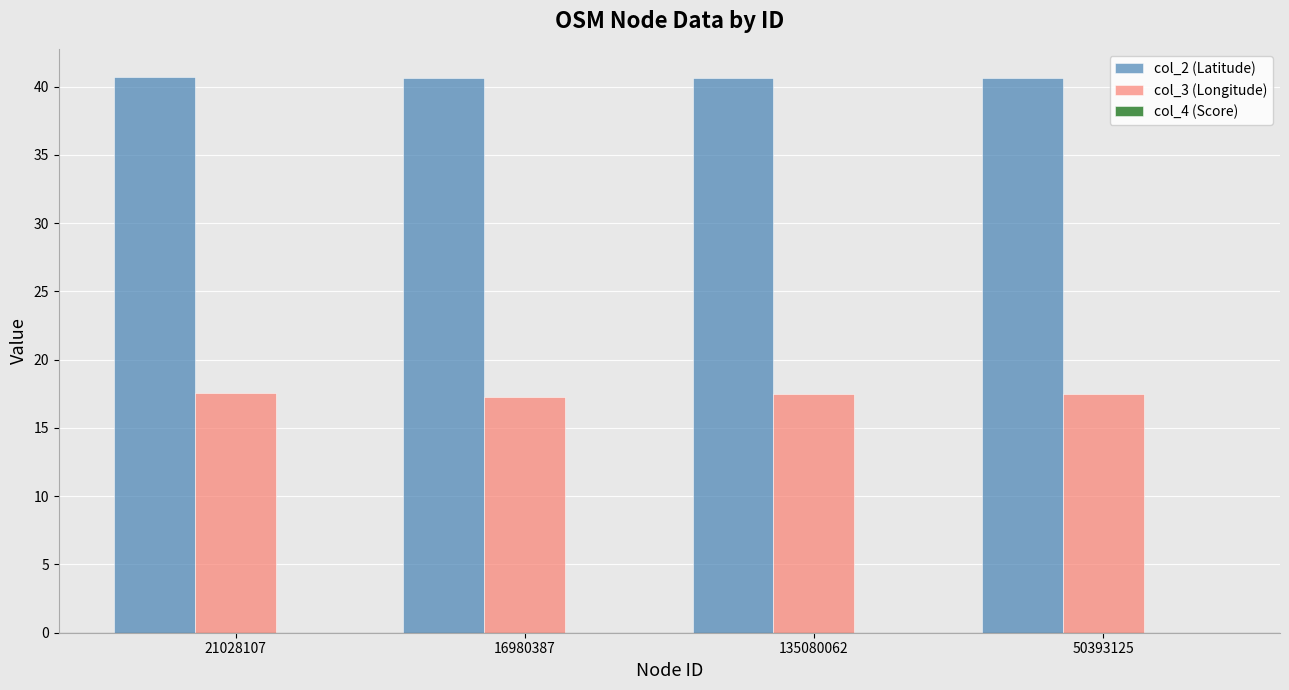

Which series has the largest total across all categories?

col_2 (Latitude)